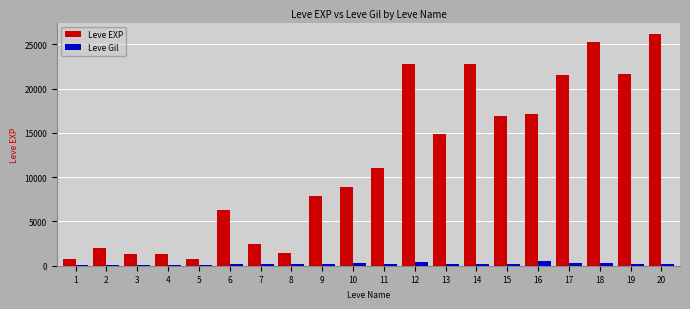

Rank the series by their maximum value, from lowest to highest.

Leve Gil, Leve EXP